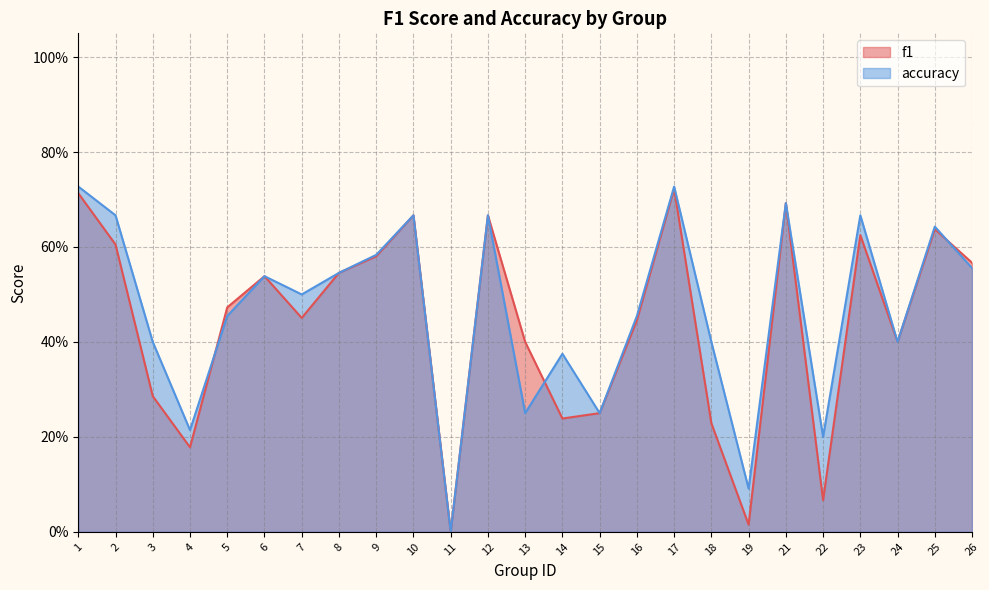

Rank the series at 5 from lowest to highest value.

accuracy, f1